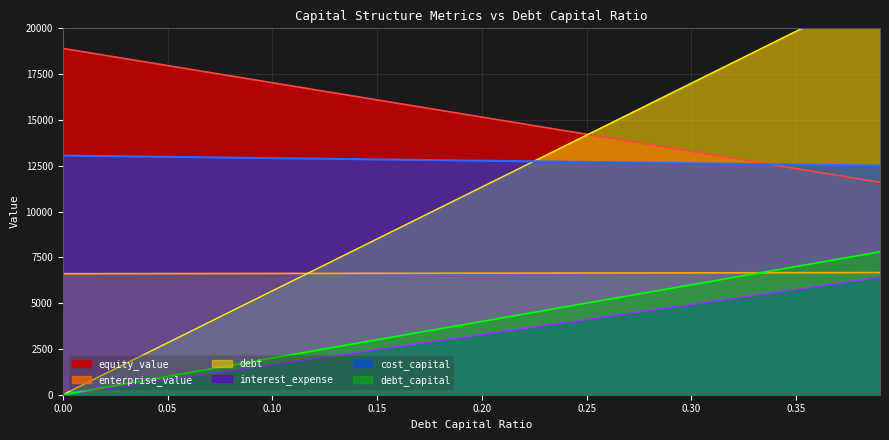

Rank the categories by interest_expense value from highest to lowest.

0.39, 0.38, 0.37, 0.36, 0.35, 0.34, 0.33, 0.32, 0.31, 0.3, 0.29, 0.28, 0.27, 0.26, 0.25, 0.24, 0.23, 0.22, 0.21, 0.2, 0.19, 0.18, 0.17, 0.16, 0.15, 0.14, 0.13, 0.12, 0.11, 0.1, 0.09, 0.08, 0.07, 0.06, 0.05, 0.04, 0.03, 0.02, 0.01, 0